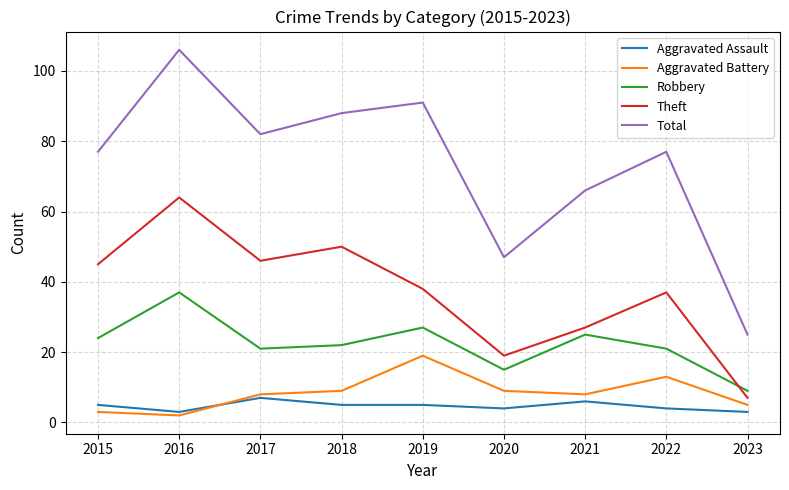

What is the total value across all series at 2016?

212